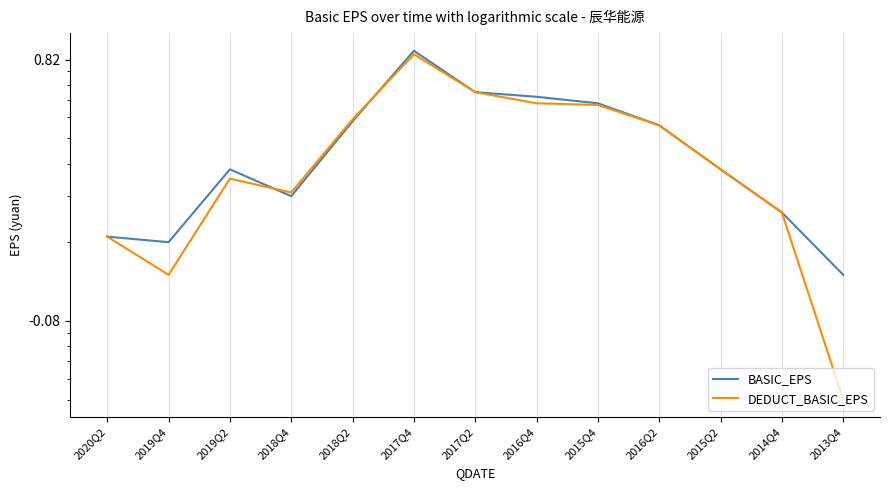

At 2015Q2, list the series in order from smallest to largest.

BASIC_EPS, DEDUCT_BASIC_EPS